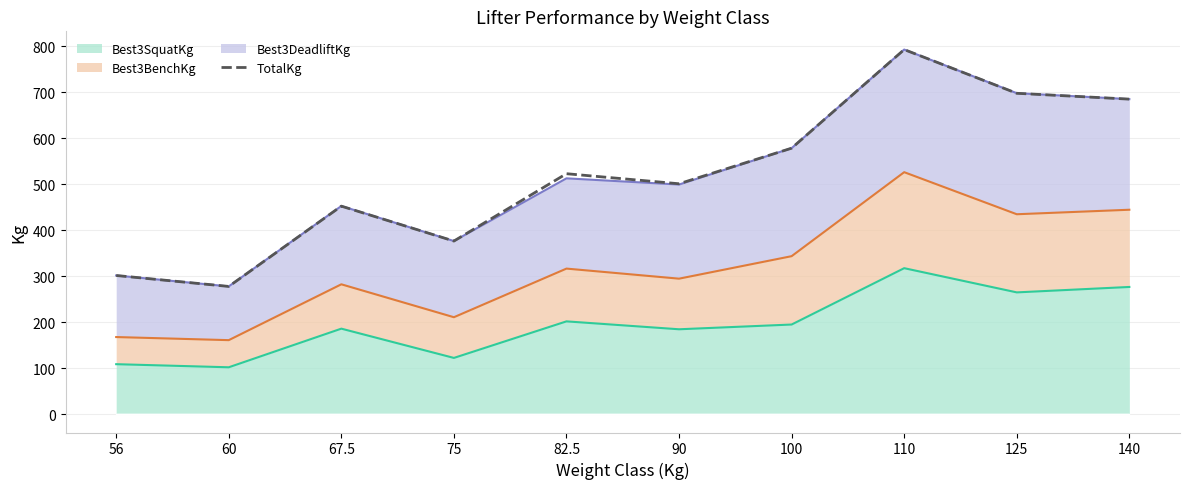

Which has a higher value, 90 or 100?

100